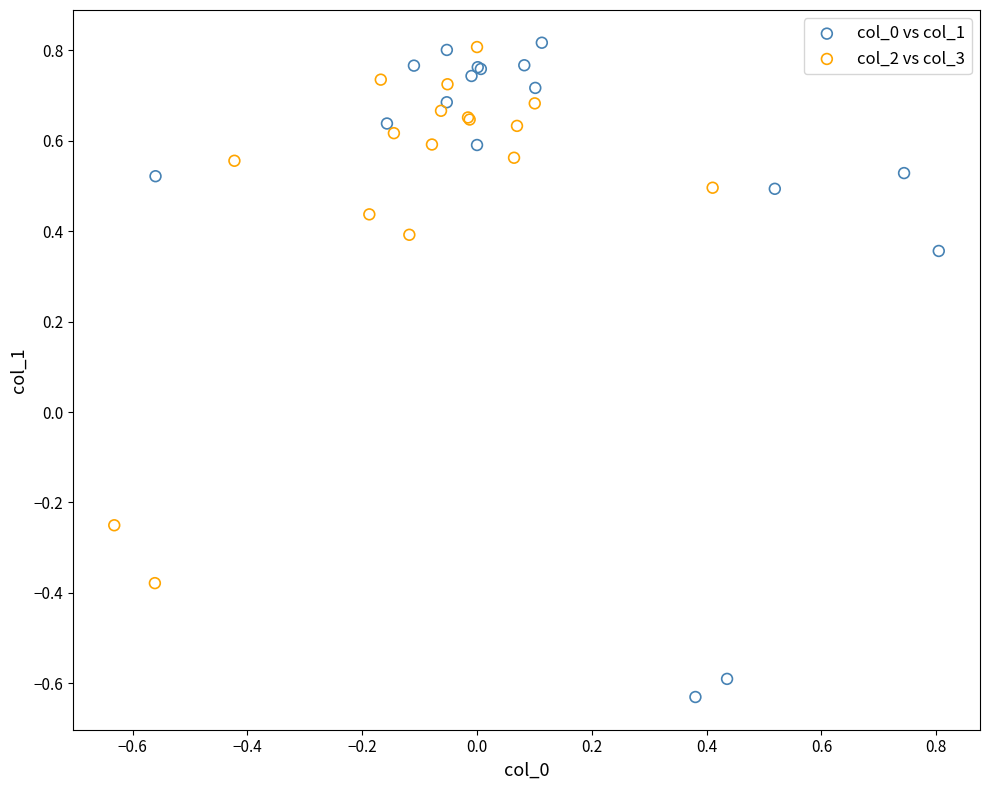

Which series reaches the minimum Y coordinate?

col_0 vs col_1